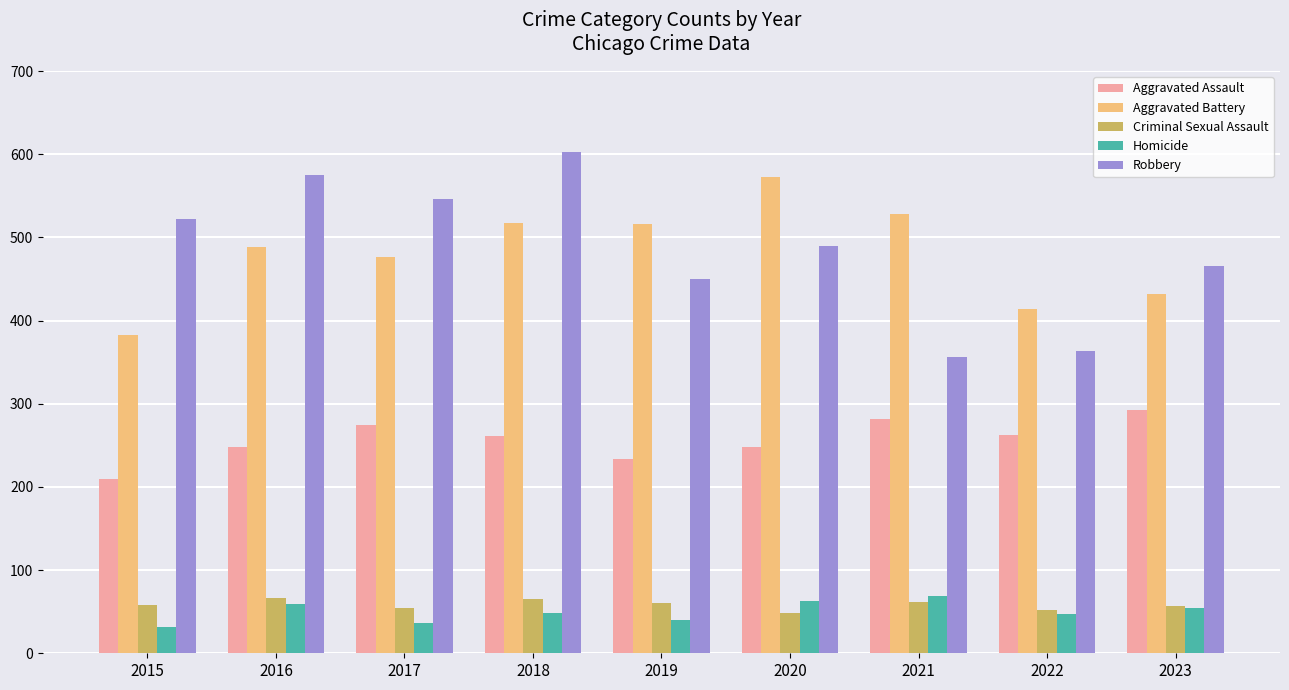

What is the total value across all series at 2016?

1437